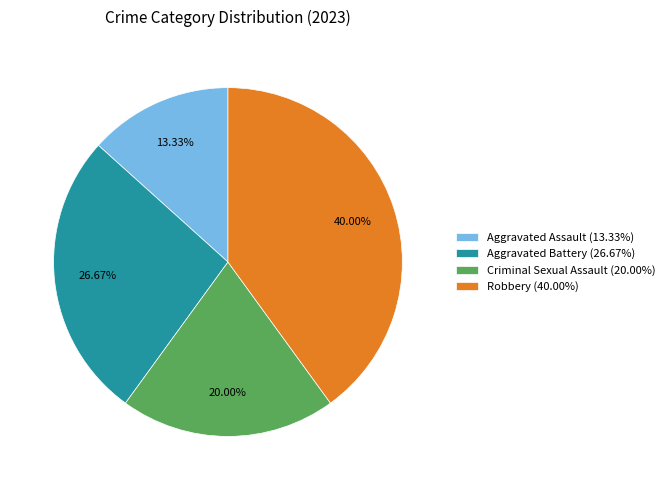

To the nearest percent, what percentage of the pie is Robbery?

40%